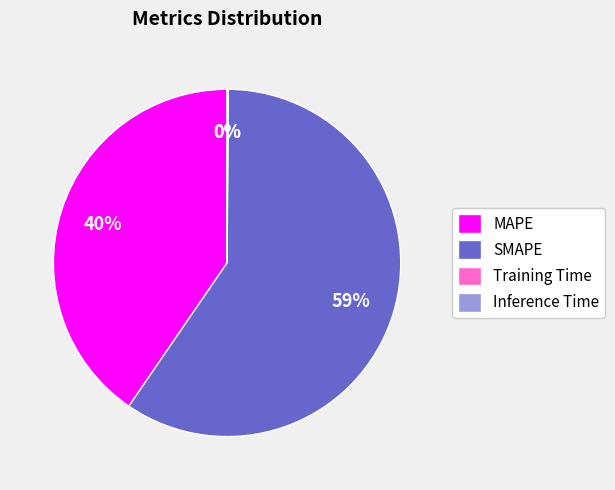

What percentage is the MAPE slice, to the nearest percent?

40%